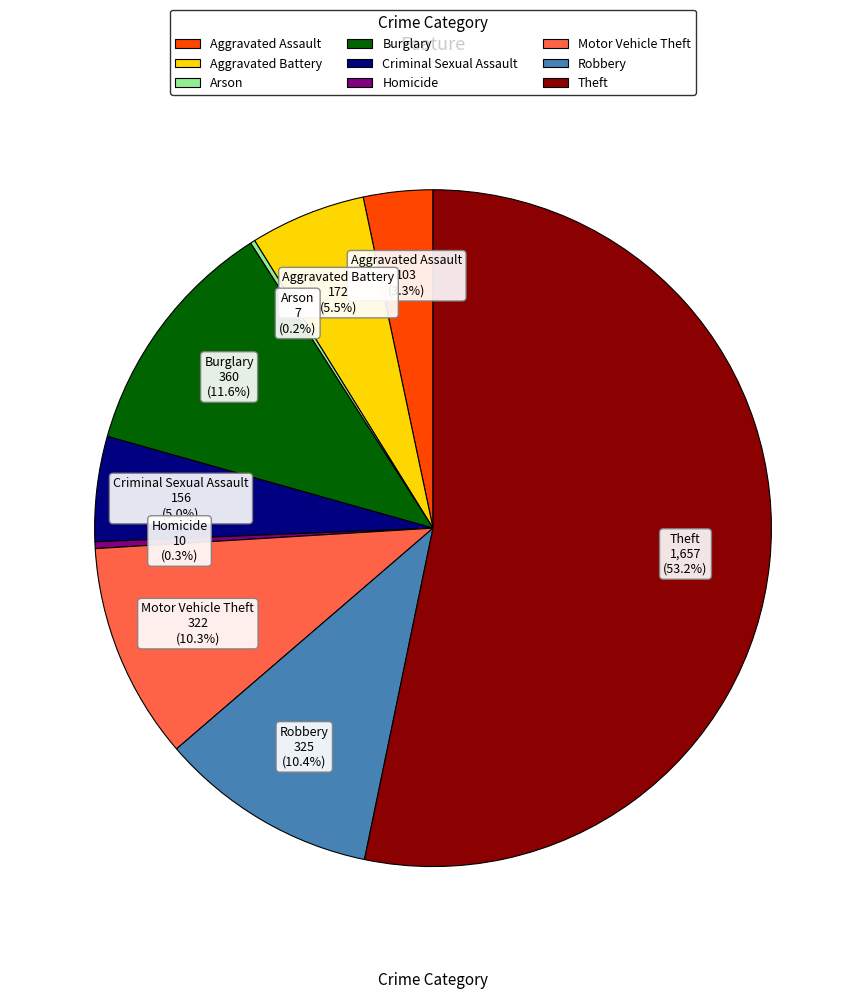

To the nearest percent, what is the average slice percentage?

11%